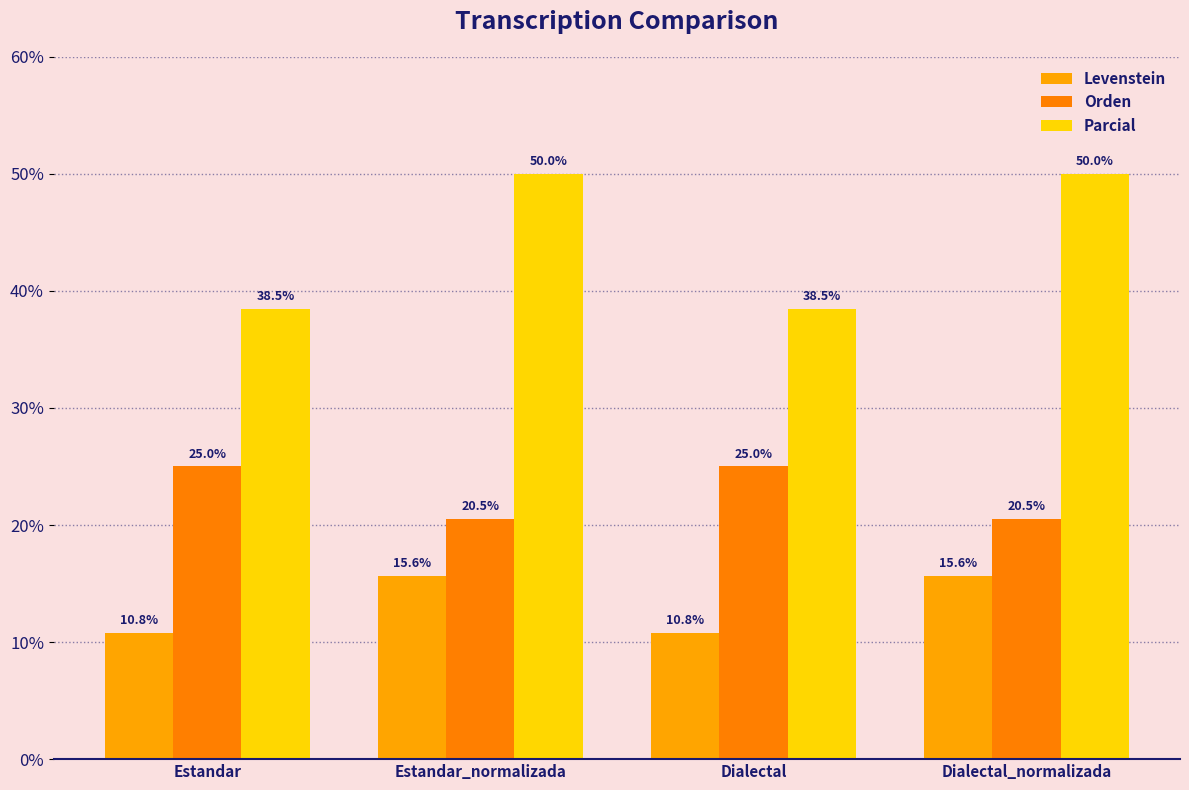

What is the sum of the Levenstein values at Dialectal and Estandar?

21.6